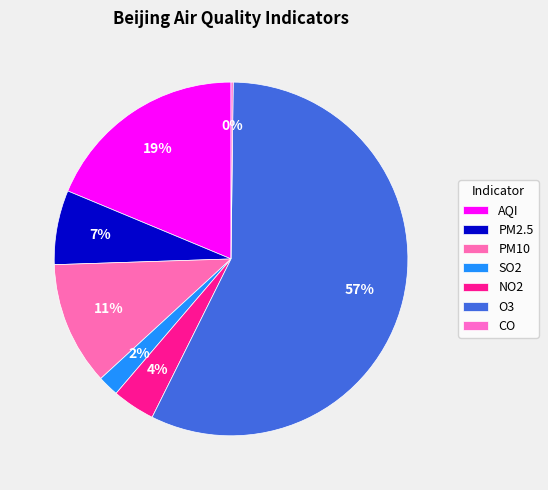

How many slices are in this pie chart?

7